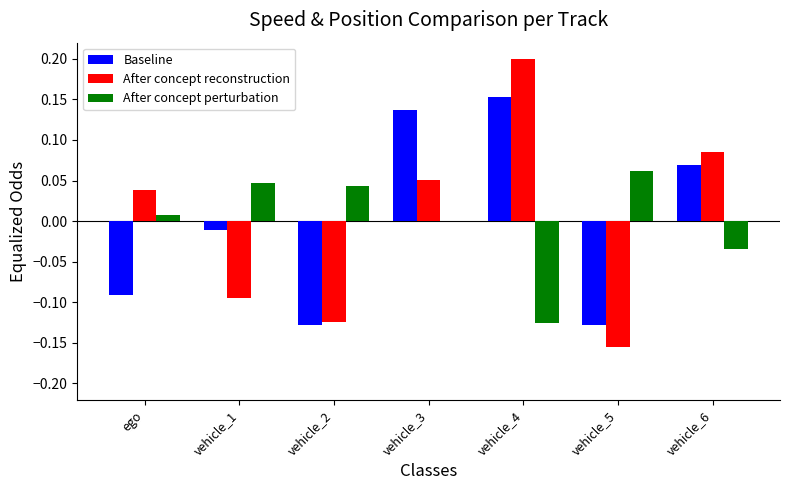

Which series changed the most between vehicle_2 and vehicle_4?

After concept reconstruction